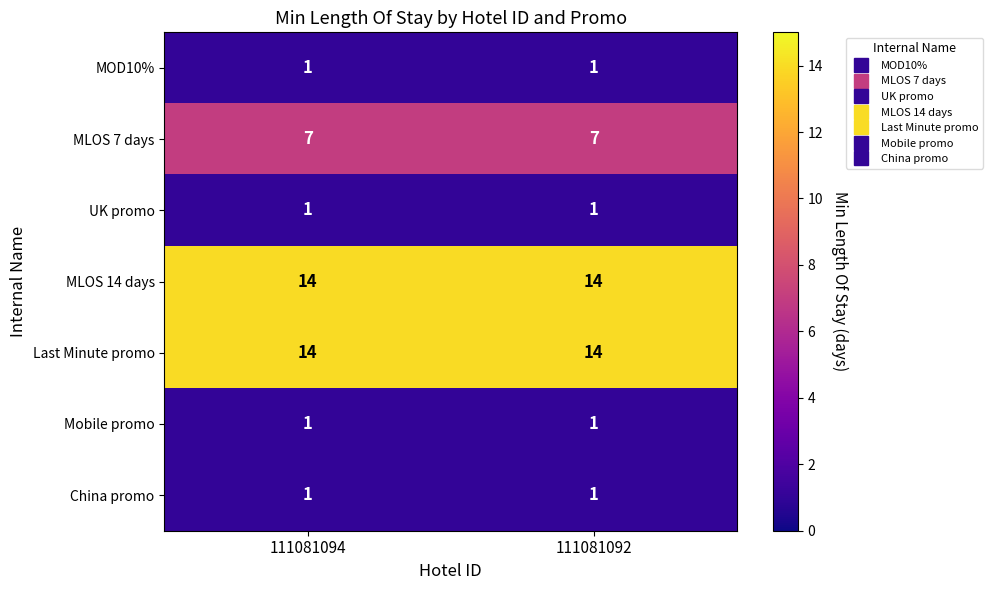

What is the minimum value for MLOS 14 days?

14